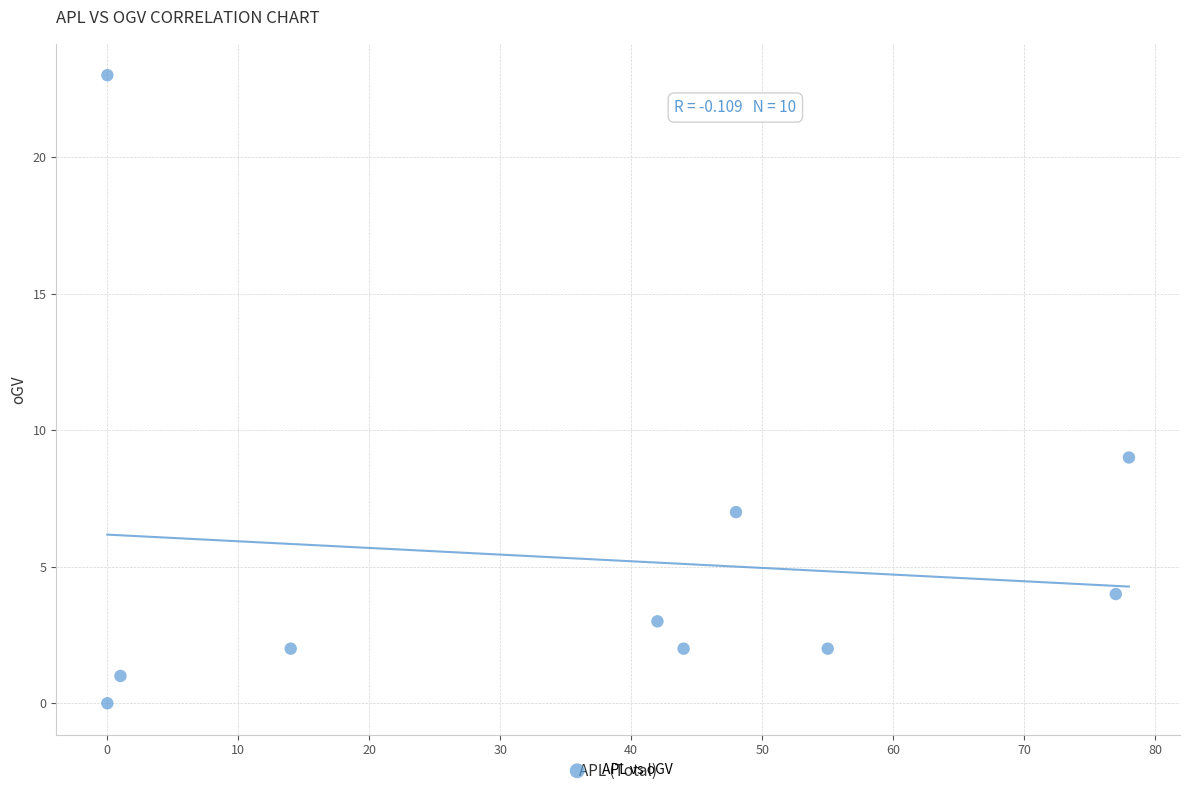

What Y value in the scatter plot is closest to 11?

9